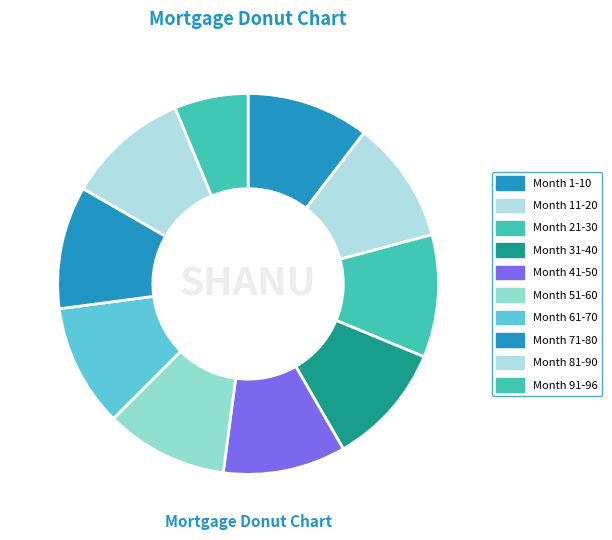

To the nearest percent, what portion does Month 91-96 represent?

6%